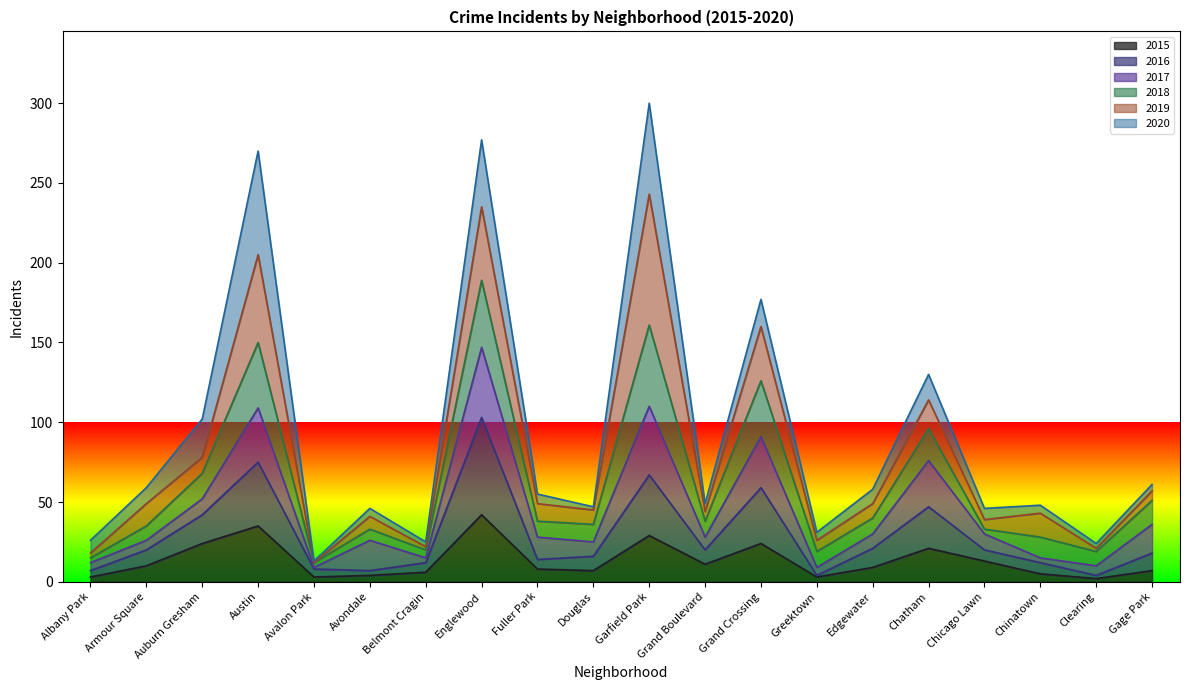

How many lines are shown in the chart?

6